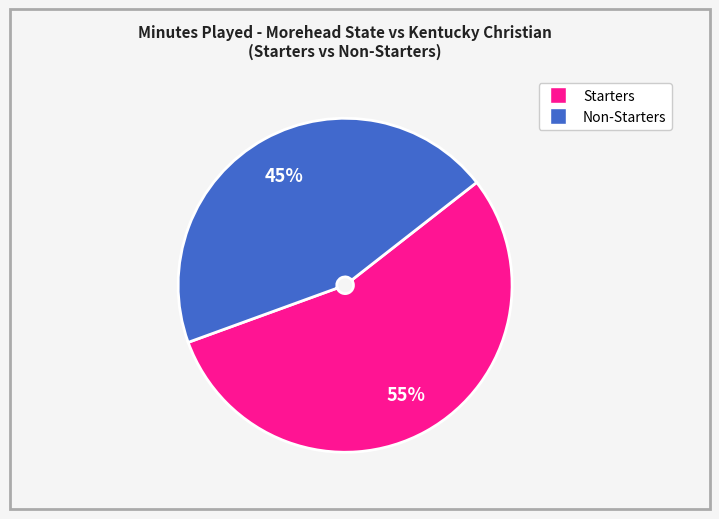

Is there a majority slice in this chart?

Yes